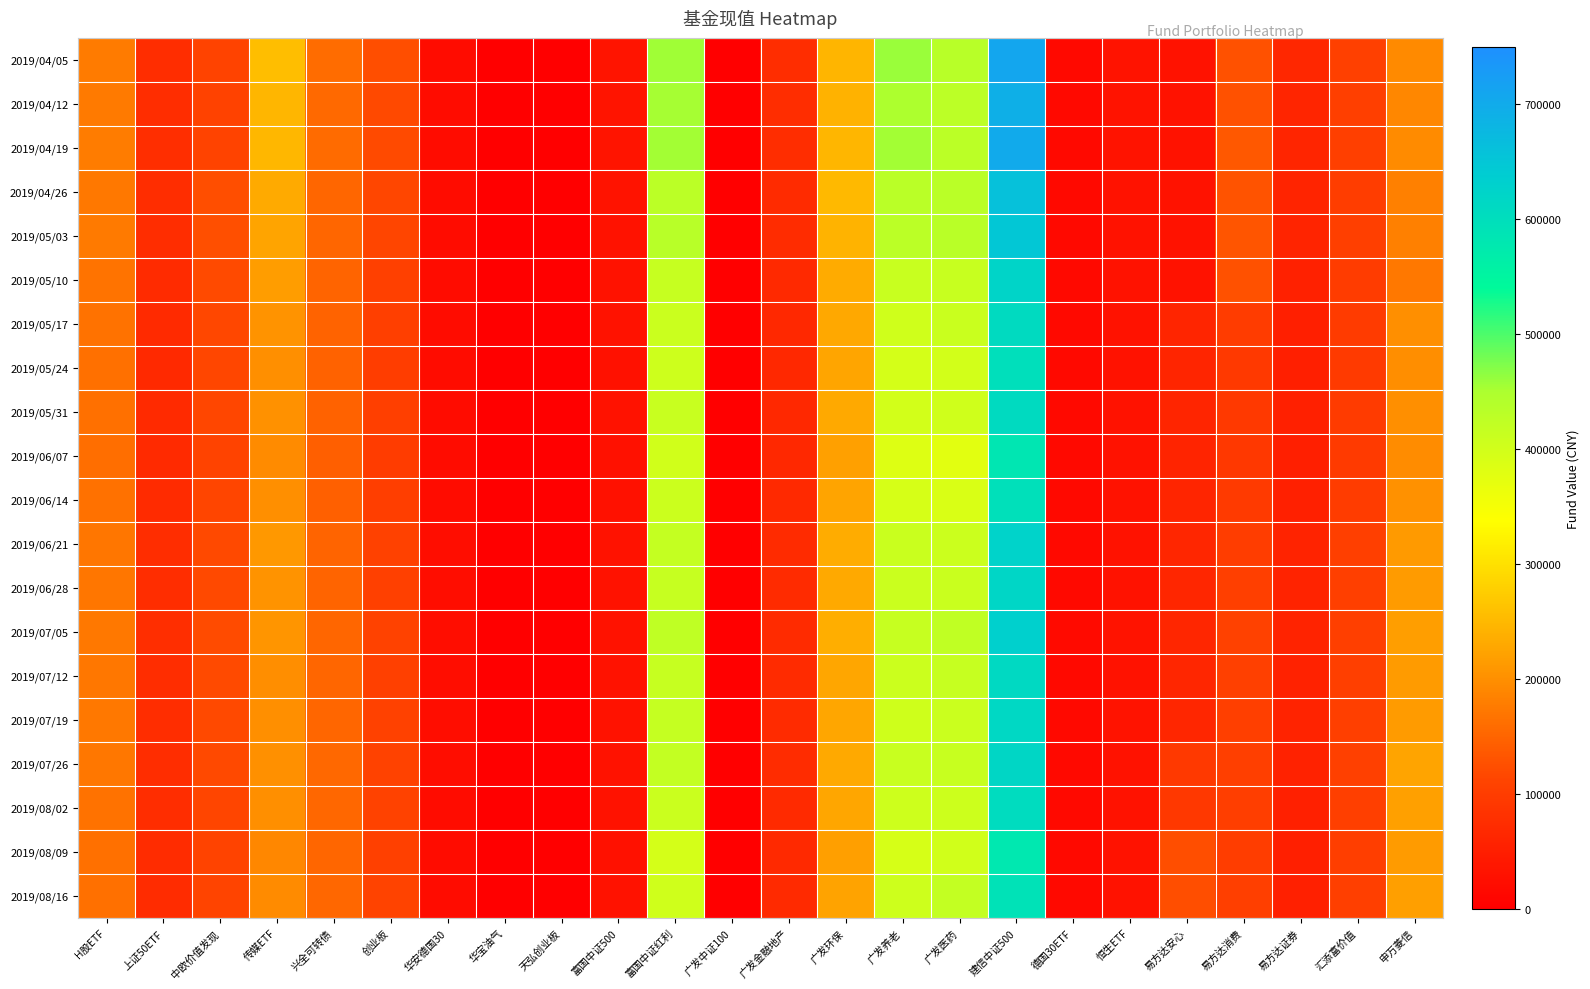

What is the total value across all series at 易方达证券?

1133569.1